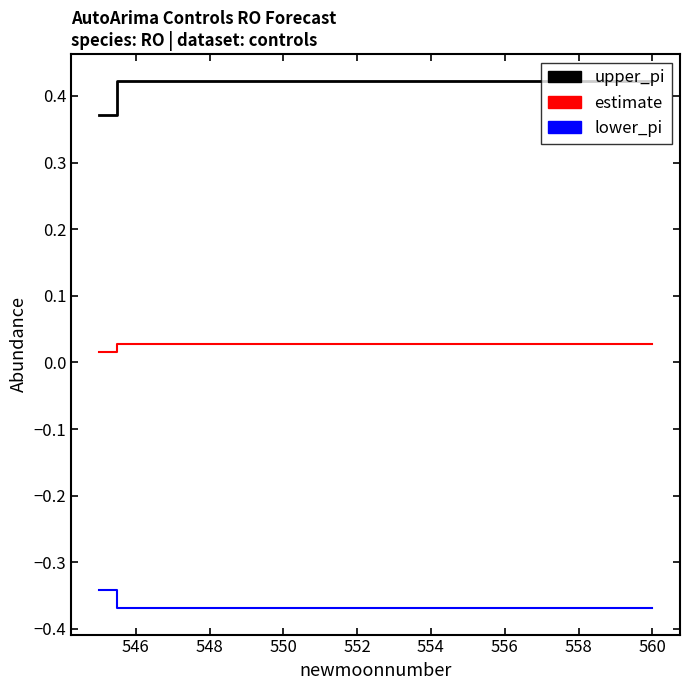

Does the chart display data point markers on the line(s)?

No